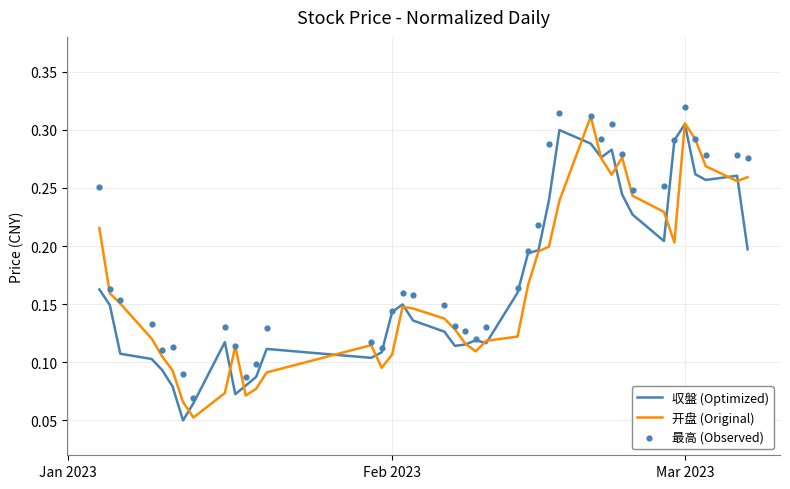

Which series has the widest spread of Y values?

开盘 (Original)